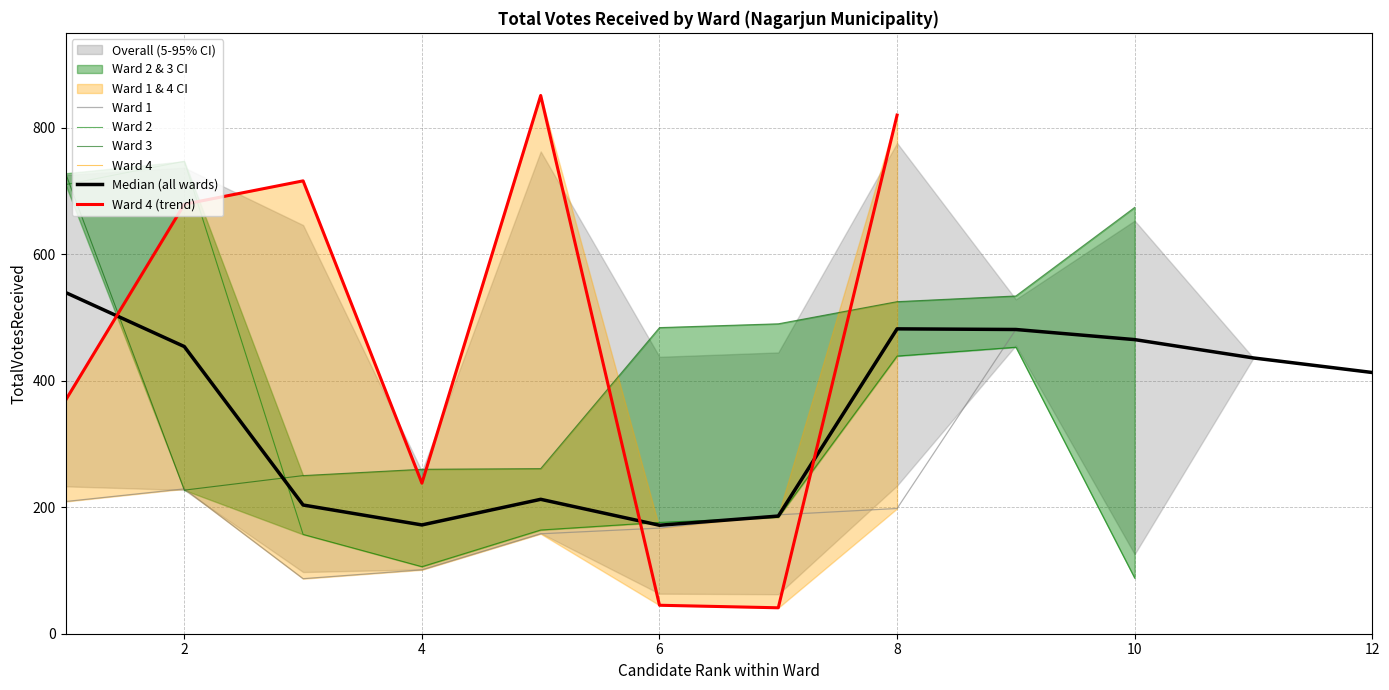

Is the value of Ward 4 TotalVotes at 11 greater than the value of Ward 2 TotalVotes at 9?

No